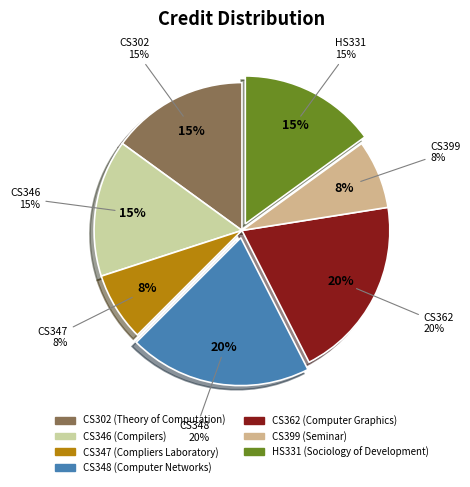

To the nearest percent, what is the difference between the CS348 and CS346 slice percentages?

5%